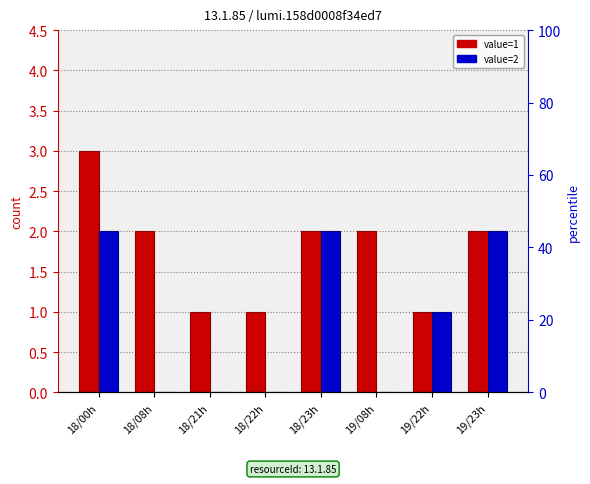

Which has a higher value, 18/22h or 18/21h?

18/22h